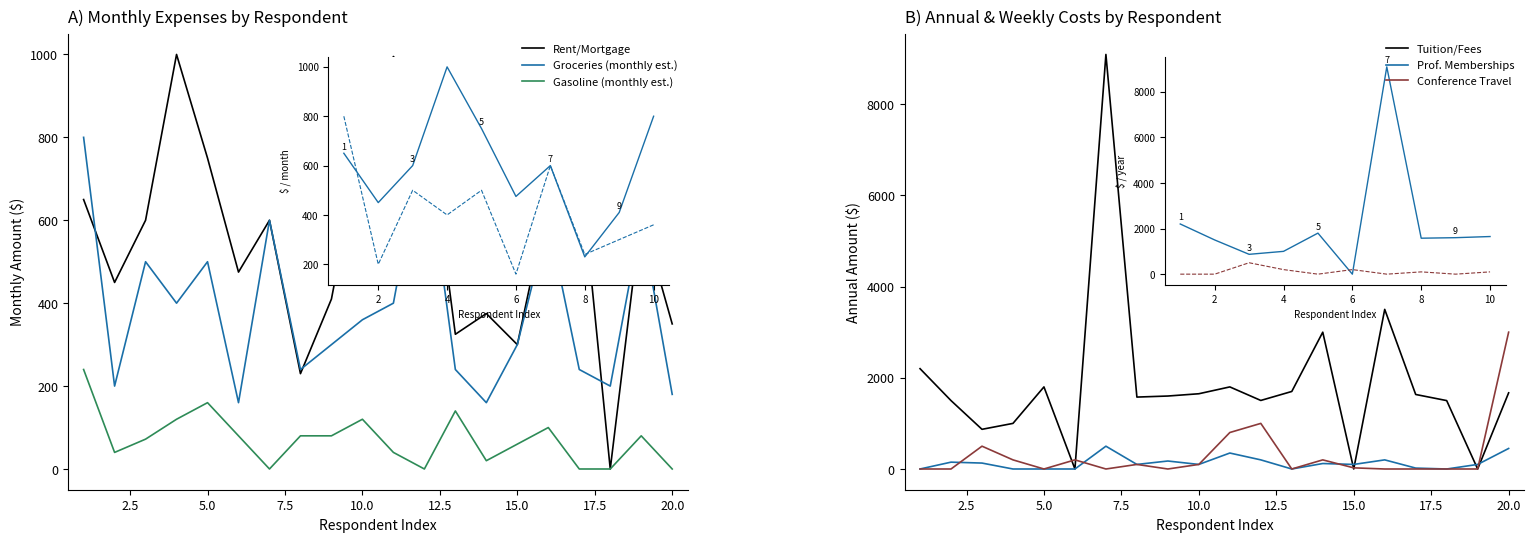

Which has a higher value, 11 or 22.5?

11